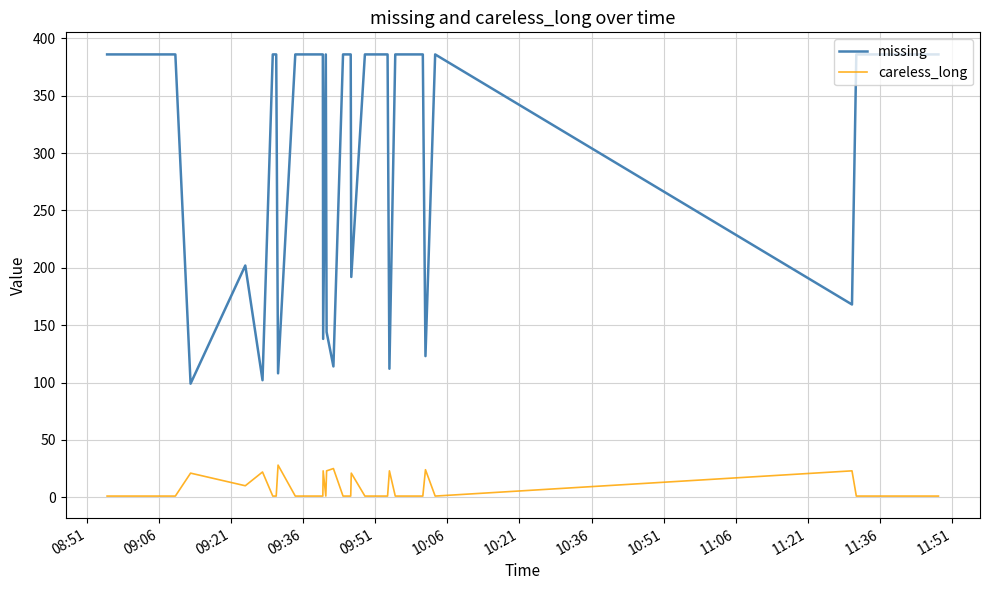

Which series has the largest range (max minus min)?

missing